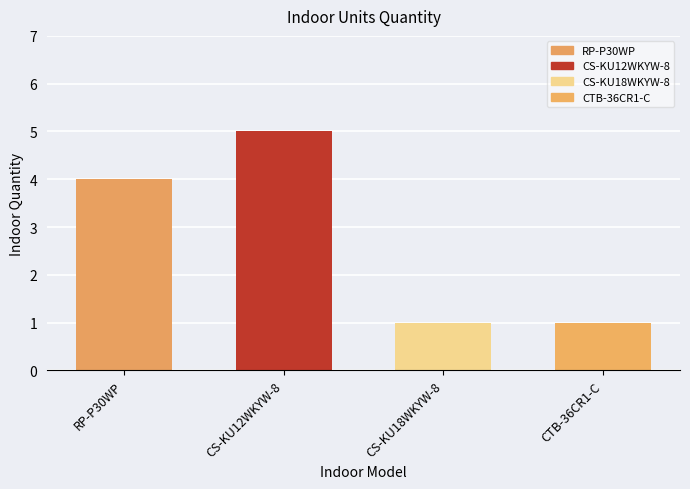

Approximately how many times larger is the value at RP-P30WP compared to CTB-36CR1-C?

4.0